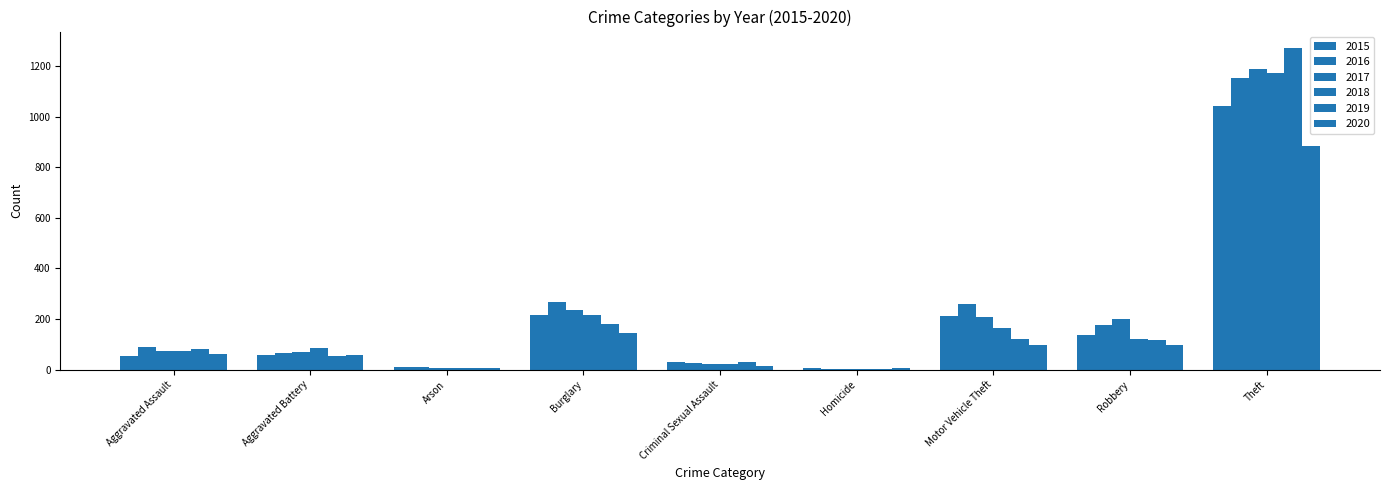

What is the lowest value of the 2016 series?

4